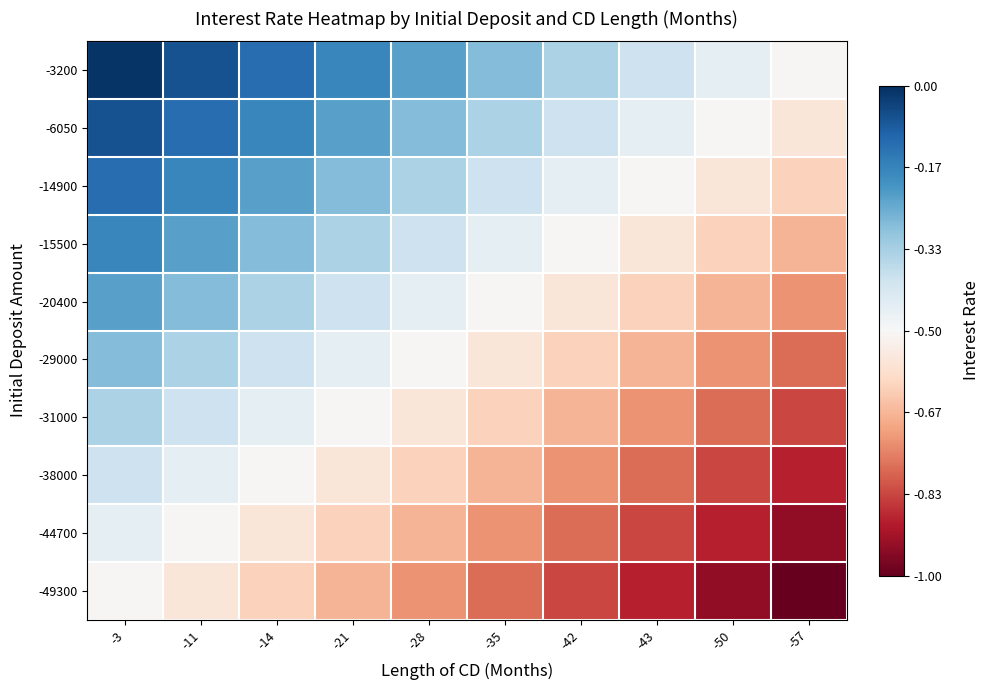

At which category is the sum across all series the highest?

-3